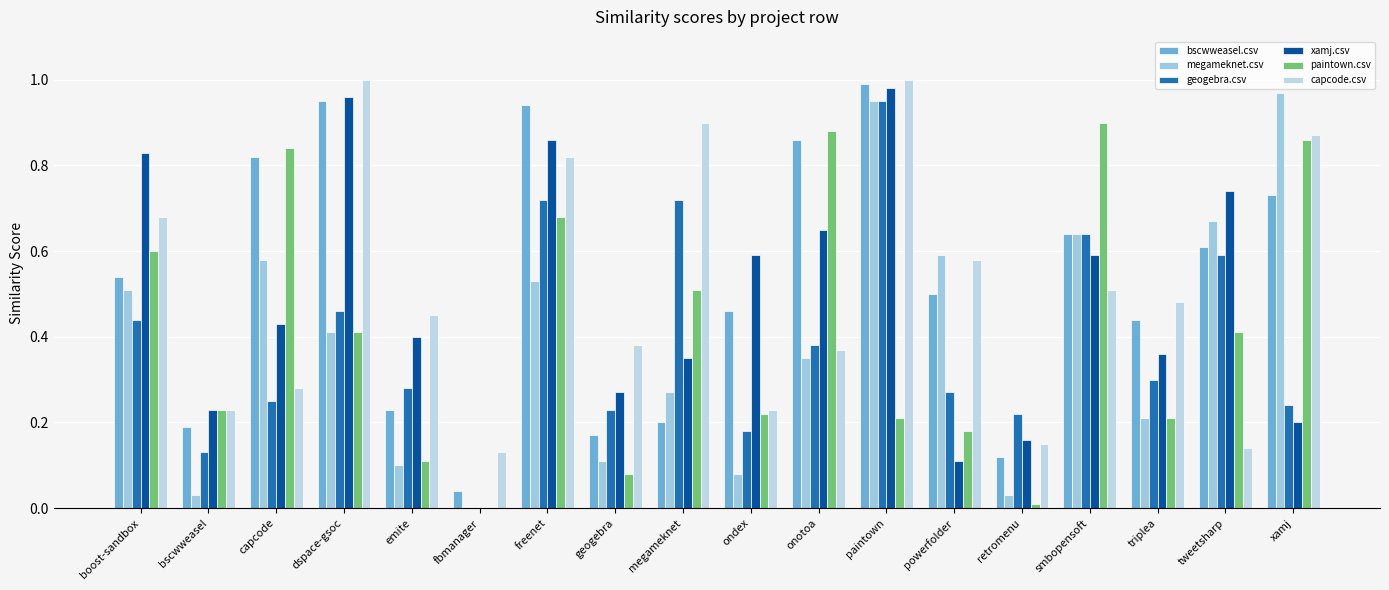

Rank the categories by geogebra.csv value from lowest to highest.

fbmanager, bscwweasel, ondex, retromenu, geogebra, xamj, capcode, powerfolder, emite, triplea, onotoa, boost-sandbox, dspace-gsoc, tweetsharp, smbopensoft, freenet, megameknet, paintown